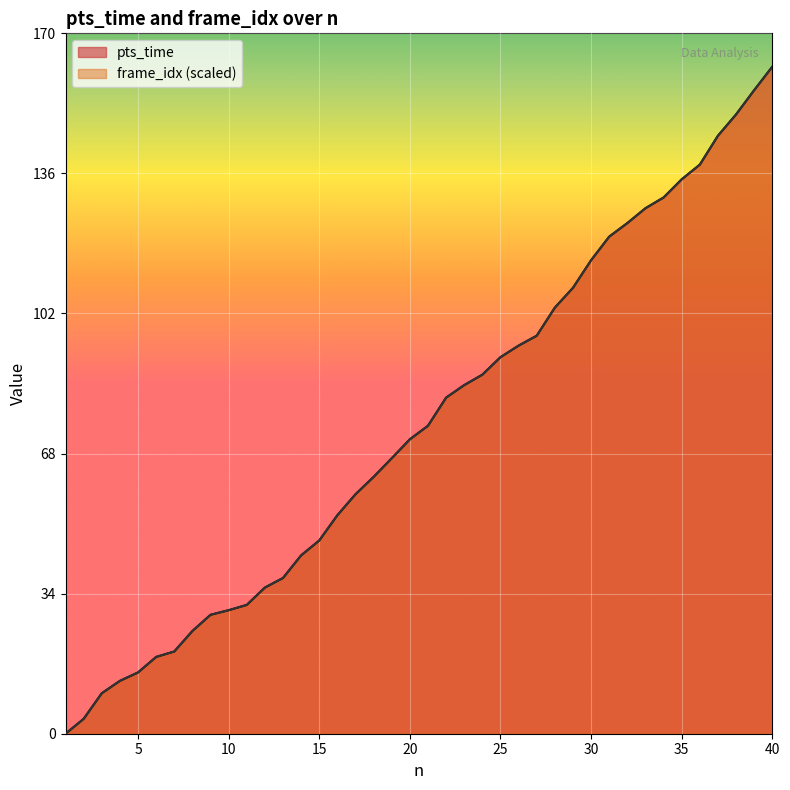

True or false: pts_time has a value of 167.2 at 30.

False